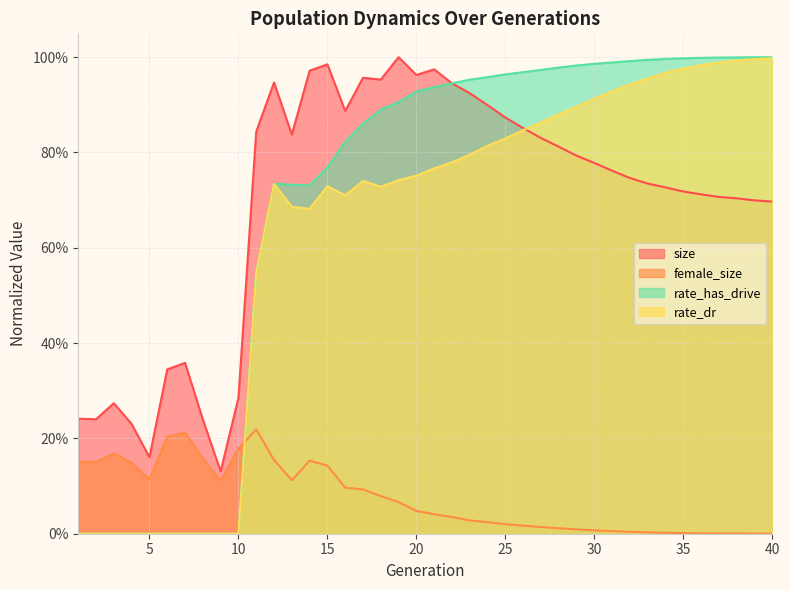

Reading left to right, extract all data points from this chart.

size: 1=0.2	2=0.2	3=0.3	4=0.2	5=0.2	6=0.3	7=0.4	8=0.2	9=0.1	10=0.3	11=0.8	12=0.9	13=0.8	14=1.0	15=1.0	16=0.9	17=1.0	18=1.0	19=1.0	20=1.0	21=1.0	22=0.9	23=0.9	24=0.9	25=0.9	26=0.9	27=0.8	28=0.8	29=0.8	30=0.8	31=0.8	32=0.7	33=0.7	34=0.7	35=0.7	36=0.7	37=0.7	38=0.7	39=0.7	40=0.7
female_size: 1=0.2	2=0.2	3=0.2	4=0.1	5=0.1	6=0.2	7=0.2	8=0.2	9=0.1	10=0.2	11=0.2	12=0.2	13=0.1	14=0.2	15=0.1	16=0.1	17=0.1	18=0.1	19=0.1	20=0.0	21=0.0	22=0.0	23=0.0	24=0.0	25=0.0	26=0.0	27=0.0	28=0.0	29=0.0	30=0.0	31=0.0	32=0.0	33=0.0	34=0.0	35=0.0	36=0.0	37=0.0	38=0.0	39=0.0	40=0.0
rate_dr: 1=0.0	2=0.0	3=0.0	4=0.0	5=0.0	6=0.0	7=0.0	8=0.0	9=0.0	10=0.0	11=0.5	12=0.7	13=0.7	14=0.7	15=0.7	16=0.7	17=0.7	18=0.7	19=0.7	20=0.8	21=0.8	22=0.8	23=0.8	24=0.8	25=0.8	26=0.8	27=0.9	28=0.9	29=0.9	30=0.9	31=0.9	32=0.9	33=1.0	34=1.0	35=1.0	36=1.0	37=1.0	38=1.0	39=1.0	40=1.0
rate_has_drive: 1=0.0	2=0.0	3=0.0	4=0.0	5=0.0	6=0.0	7=0.0	8=0.0	9=0.0	10=0.0	11=0.5	12=0.7	13=0.7	14=0.7	15=0.8	16=0.8	17=0.9	18=0.9	19=0.9	20=0.9	21=0.9	22=0.9	23=1.0	24=1.0	25=1.0	26=1.0	27=1.0	28=1.0	29=1.0	30=1.0	31=1.0	32=1.0	33=1.0	34=1.0	35=1.0	36=1.0	37=1.0	38=1.0	39=1.0	40=1.0